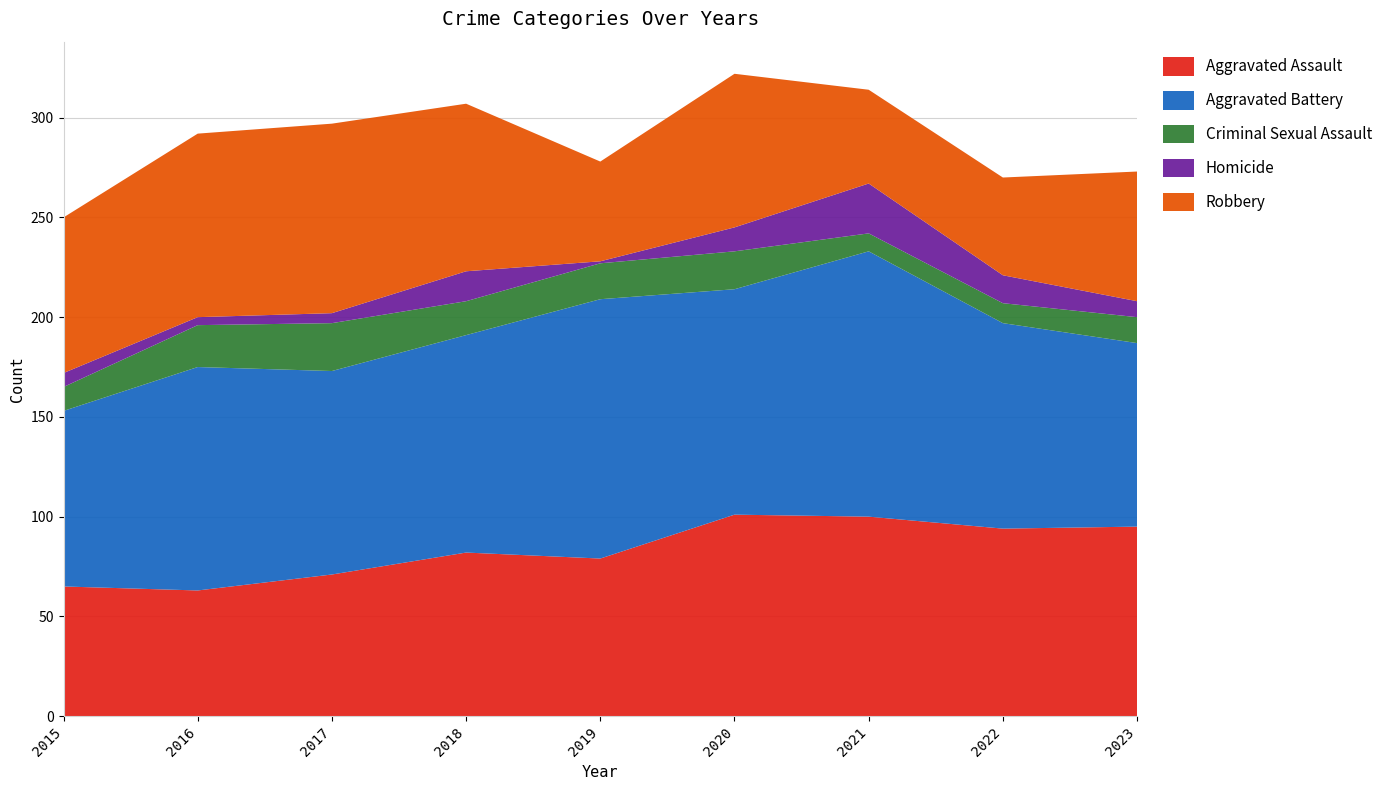

Reading right to left, list all the values displayed in this chart.

Aggravated Assault: 2023=95	2022=94	2021=100	2020=101	2019=79	2018=82	2017=71	2016=63	2015=65
Aggravated Battery: 2023=92	2022=103	2021=133	2020=113	2019=130	2018=109	2017=102	2016=112	2015=88
Criminal Sexual Assault: 2023=13	2022=10	2021=9	2020=19	2019=18	2018=17	2017=24	2016=21	2015=12
Homicide: 2023=8	2022=14	2021=25	2020=12	2019=1	2018=15	2017=5	2016=4	2015=7
Robbery: 2023=65	2022=49	2021=47	2020=77	2019=50	2018=84	2017=95	2016=92	2015=78